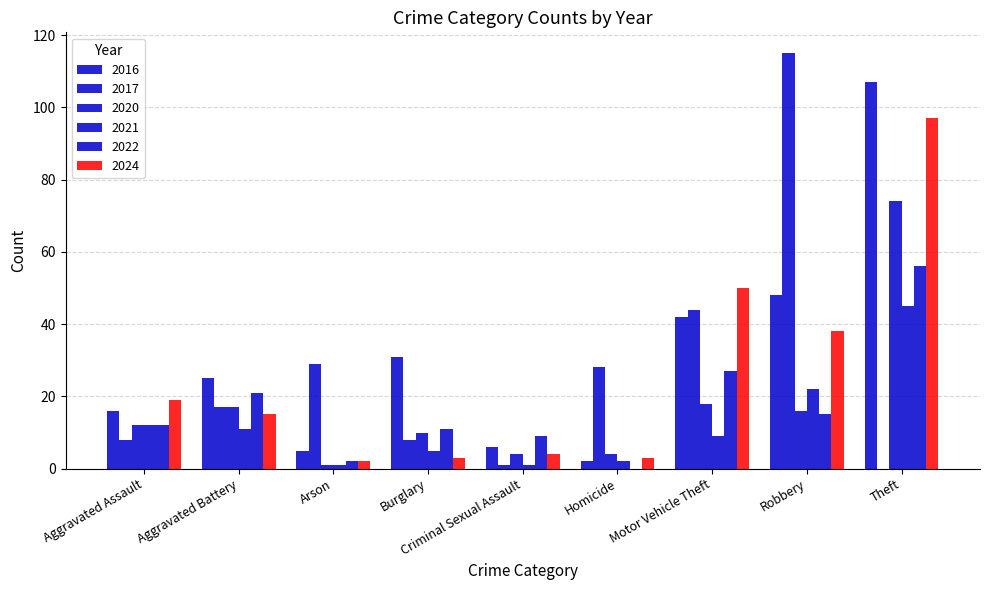

Are the bars horizontal?

No